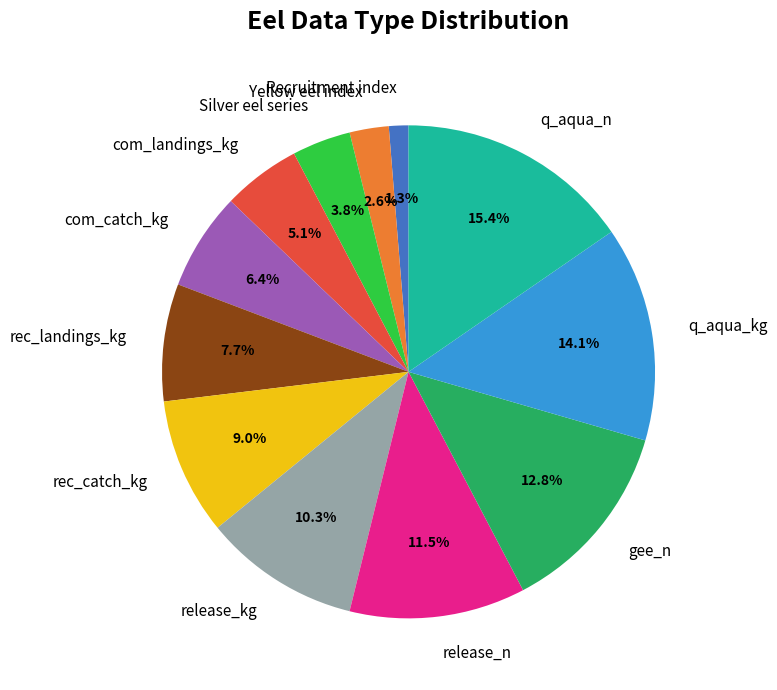

True or false: rec_catch_kg accounts for 2% of the total.

False